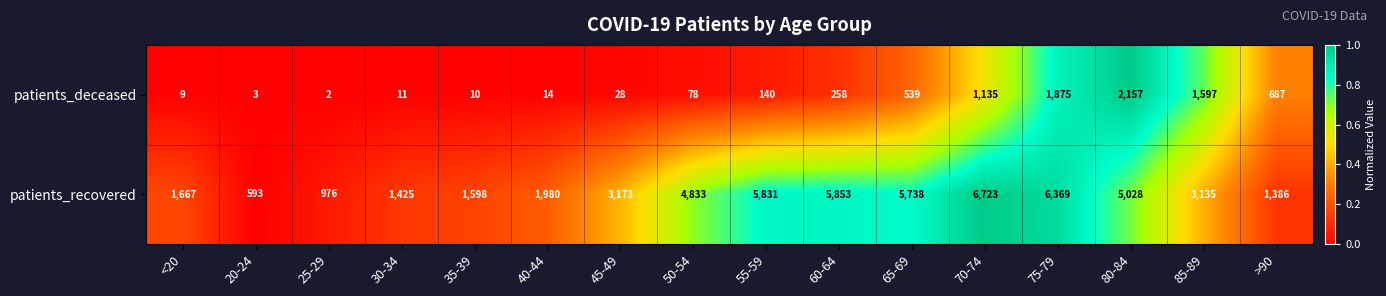

What is the average value of the patients_recovered series?

3519